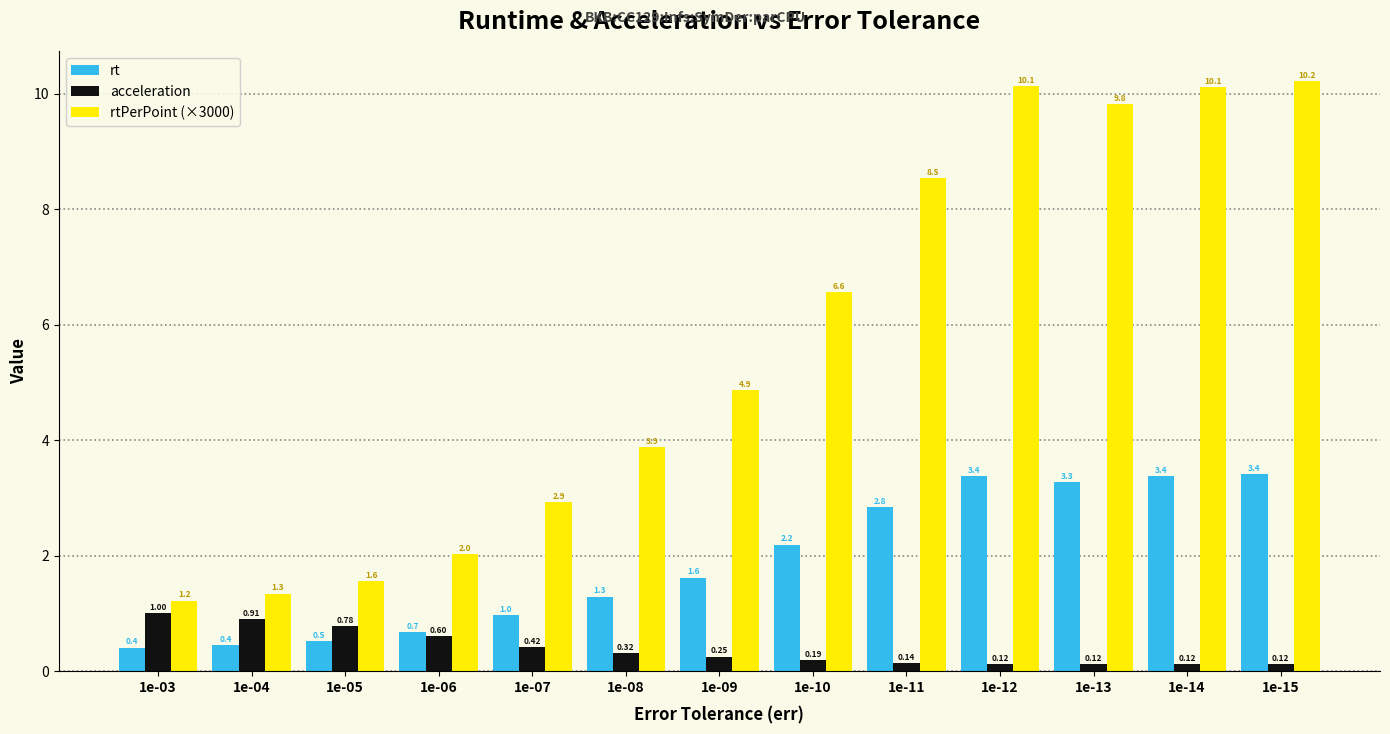

Read the rt value at 1e-06.

0.7